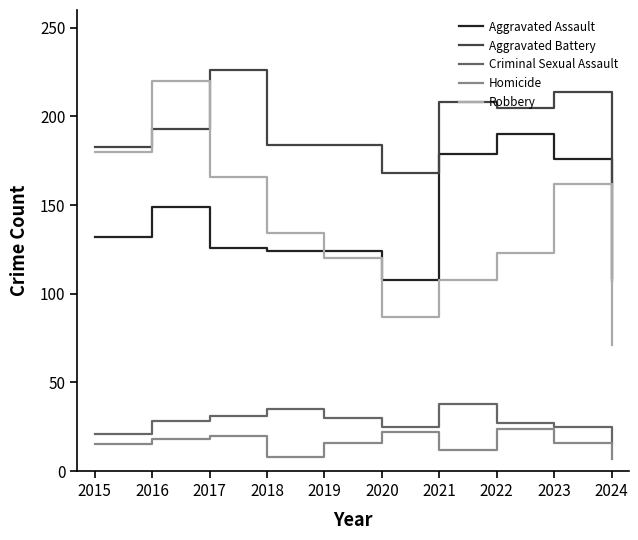

What is the difference between the second highest and minimum values in the Aggravated Battery series?

107